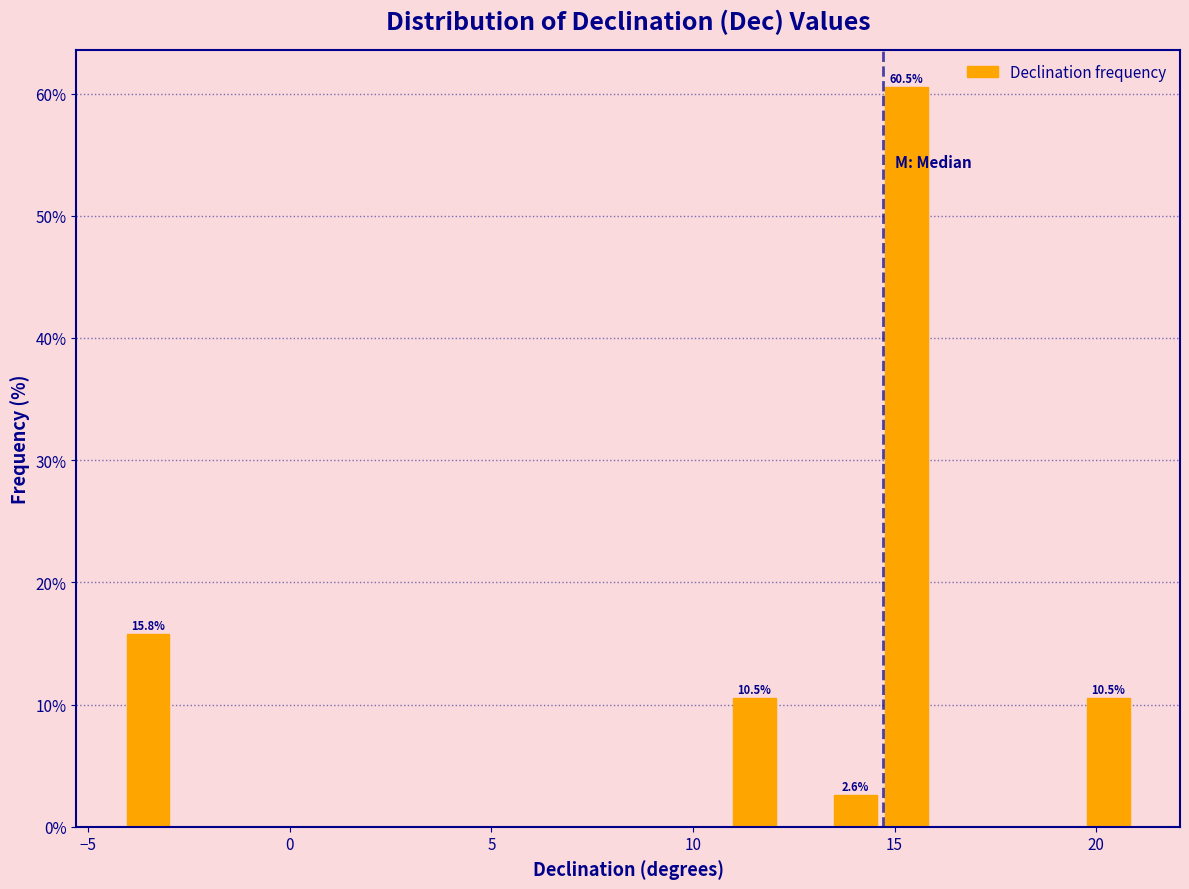

Read against the x-axis, roughly where is the centre of the tallest bar?

15.5